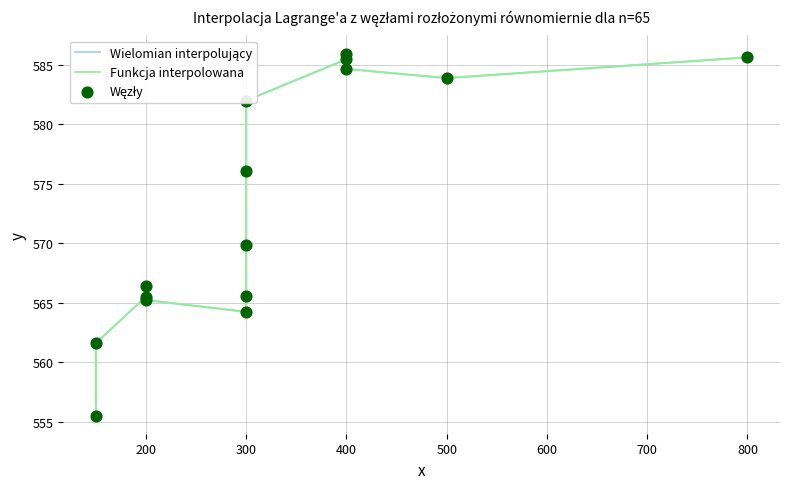

Which series has the largest Y range (max minus min)?

Wielomian interpolujący